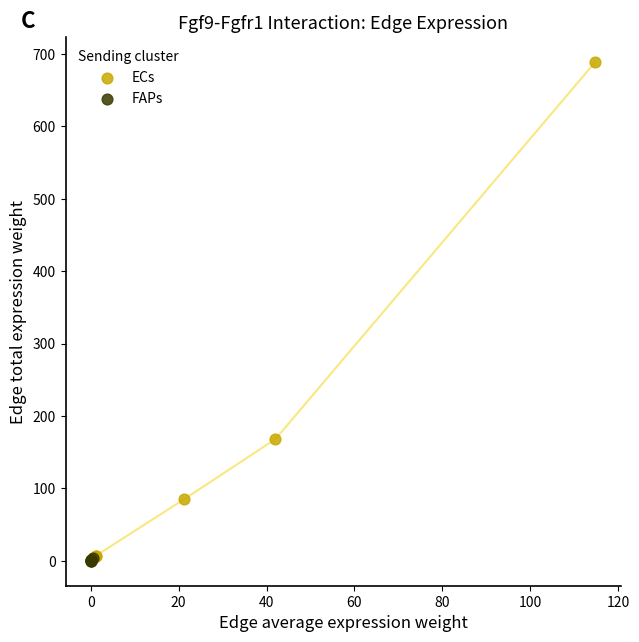

Which series reaches the maximum Y coordinate?

ECs